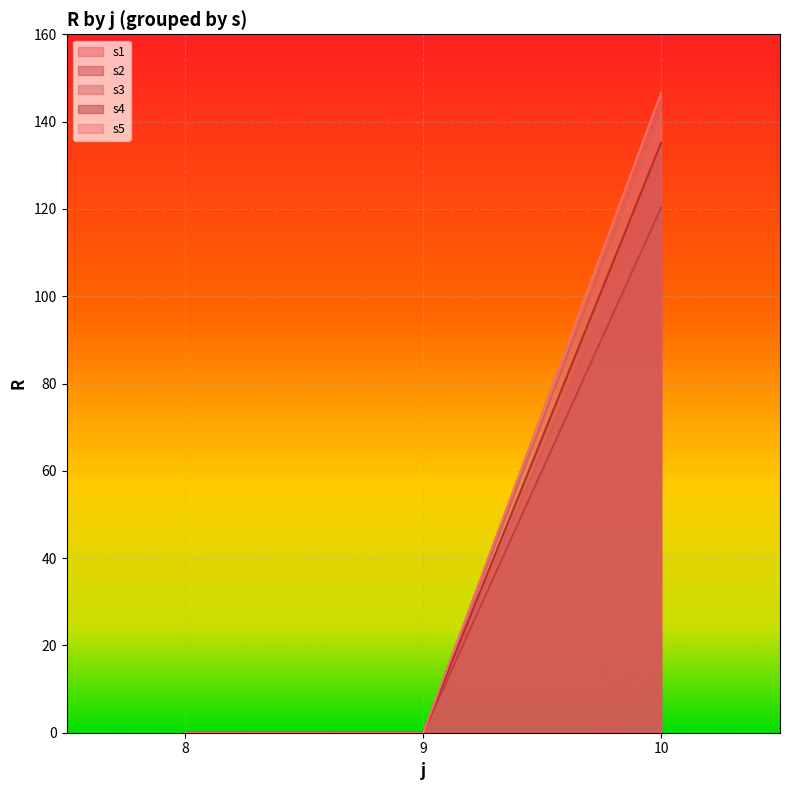

Is the value of s3 at 9 greater than the value of s5 at 9?

No